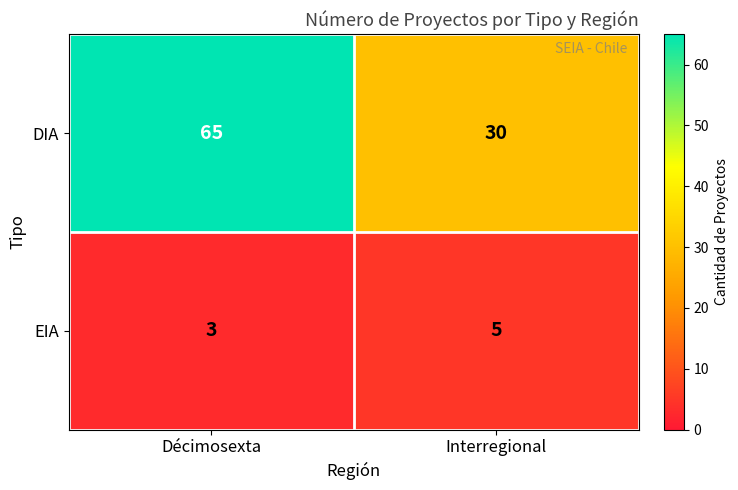

What is the sum of all DIA values?

95